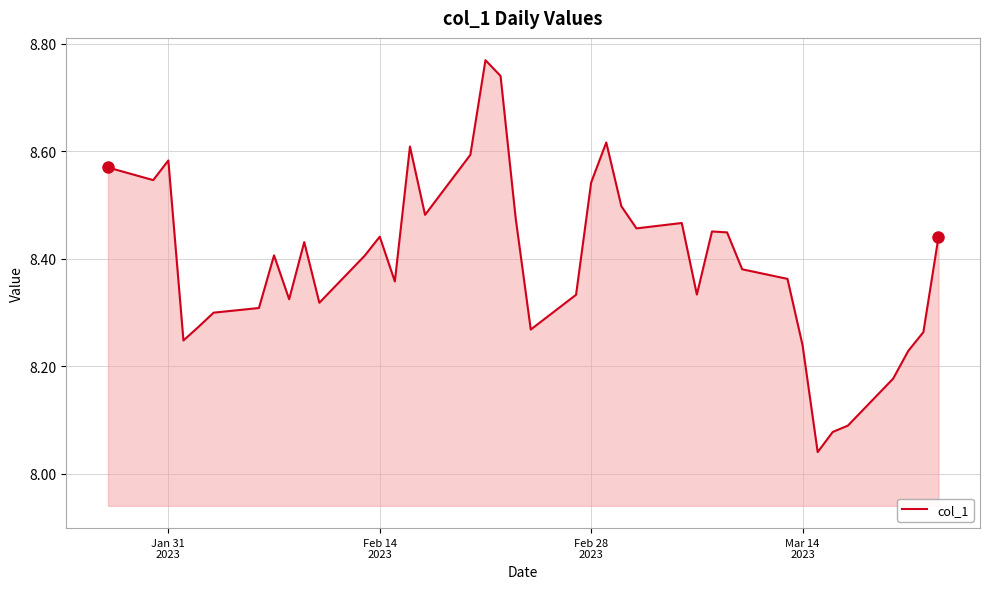

What is the difference between the maximum and minimum values?

0.7